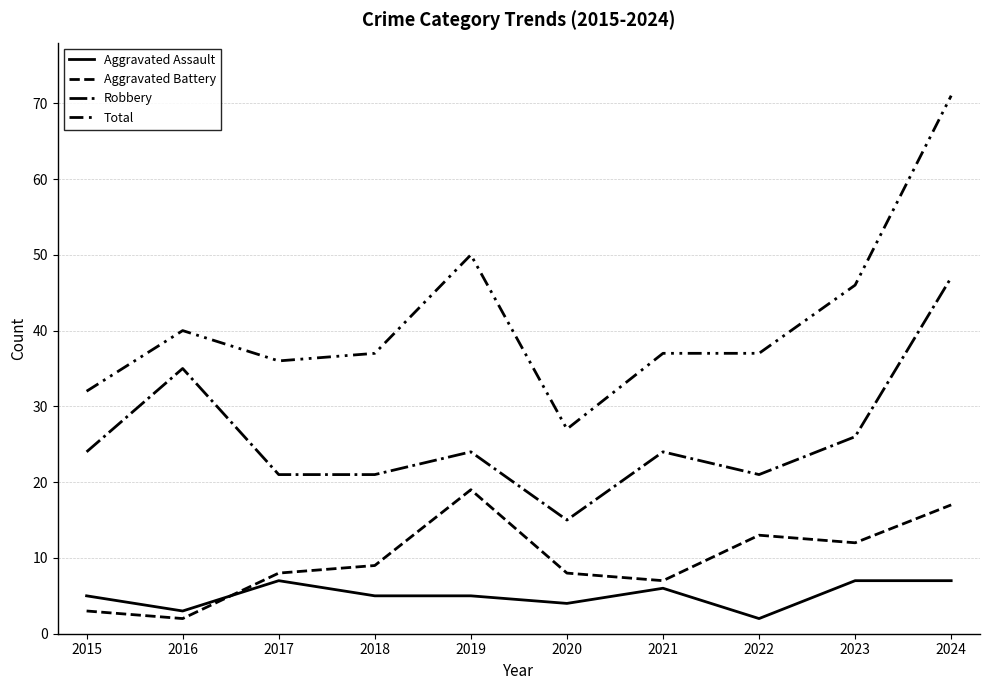

Reading left to right, what are all the values shown in this chart?

Aggravated Assault: 5	3	7	5	5	4	6	2	7	7
Aggravated Battery: 3	2	8	9	19	8	7	13	12	17
Robbery: 24	35	21	21	24	15	24	21	26	47
Total: 32	40	36	37	50	27	37	37	46	71